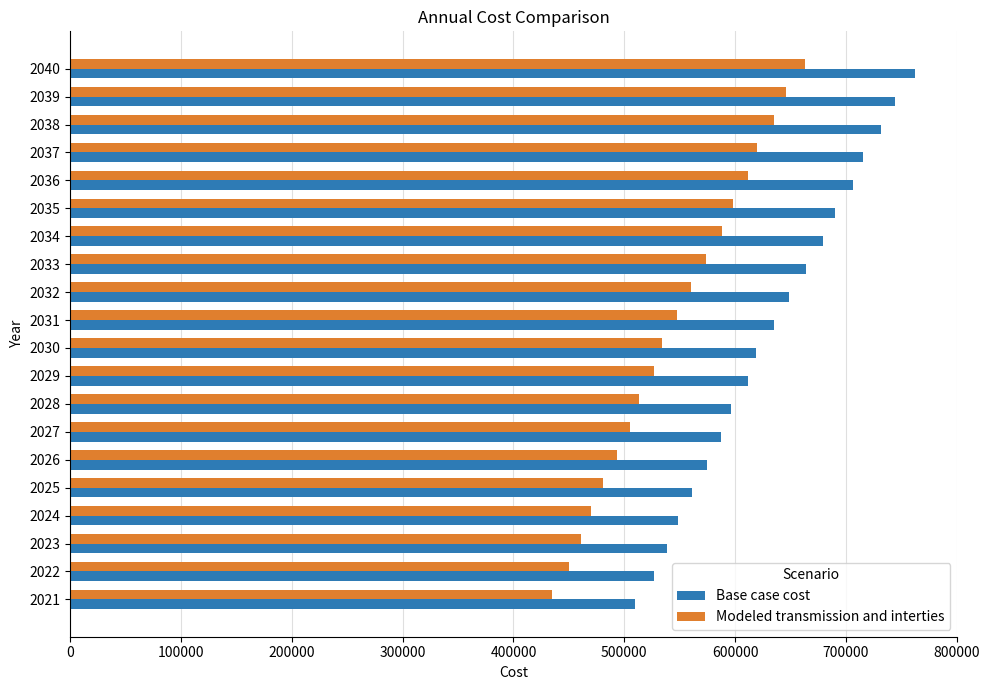

What is the sum of all Modeled transmission and interties values?

10913862.2